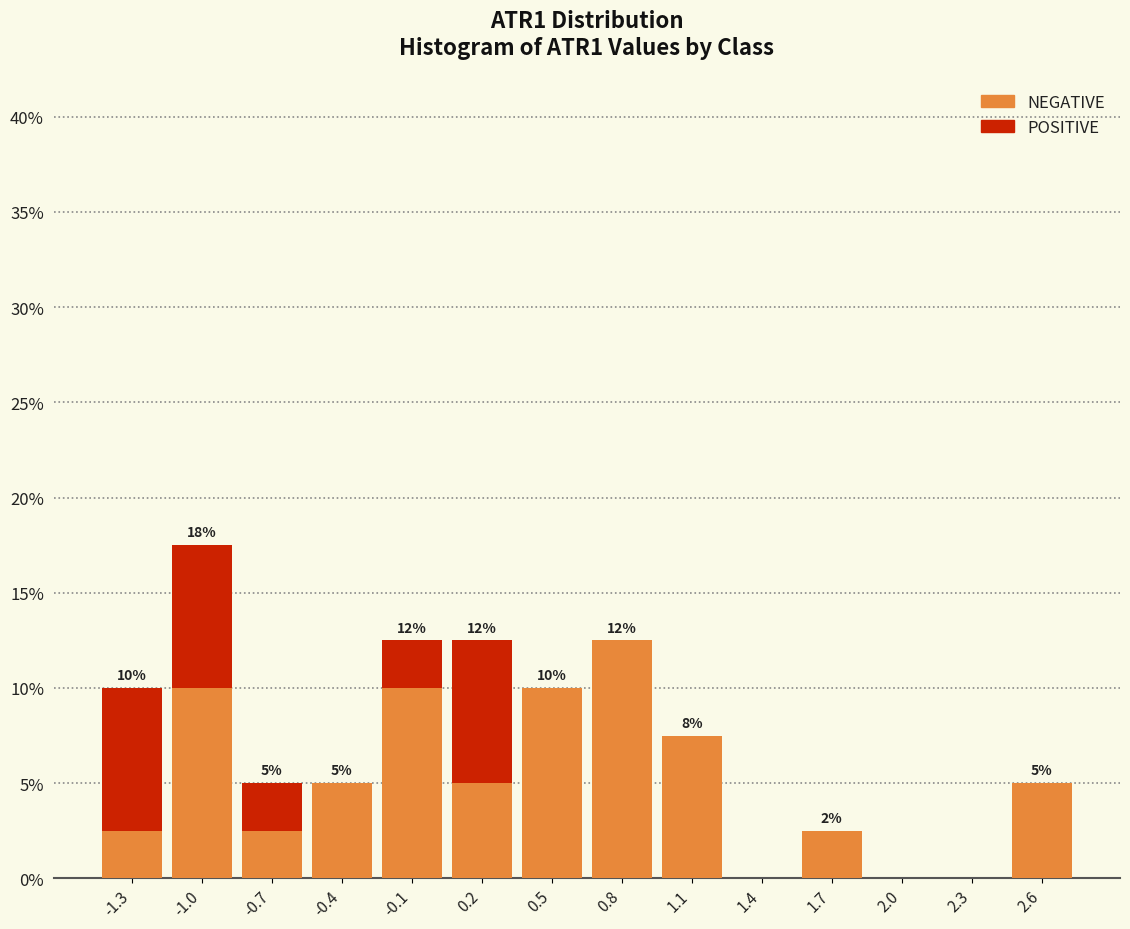

Which range on the x-axis has the tallest stacked bar (by total height)?

-1.15 to -0.85